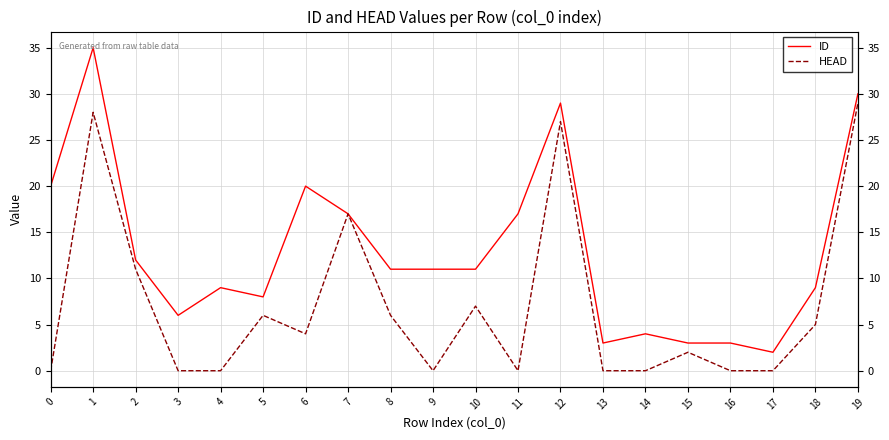

List the series in order of their peak value, highest first.

ID, HEAD